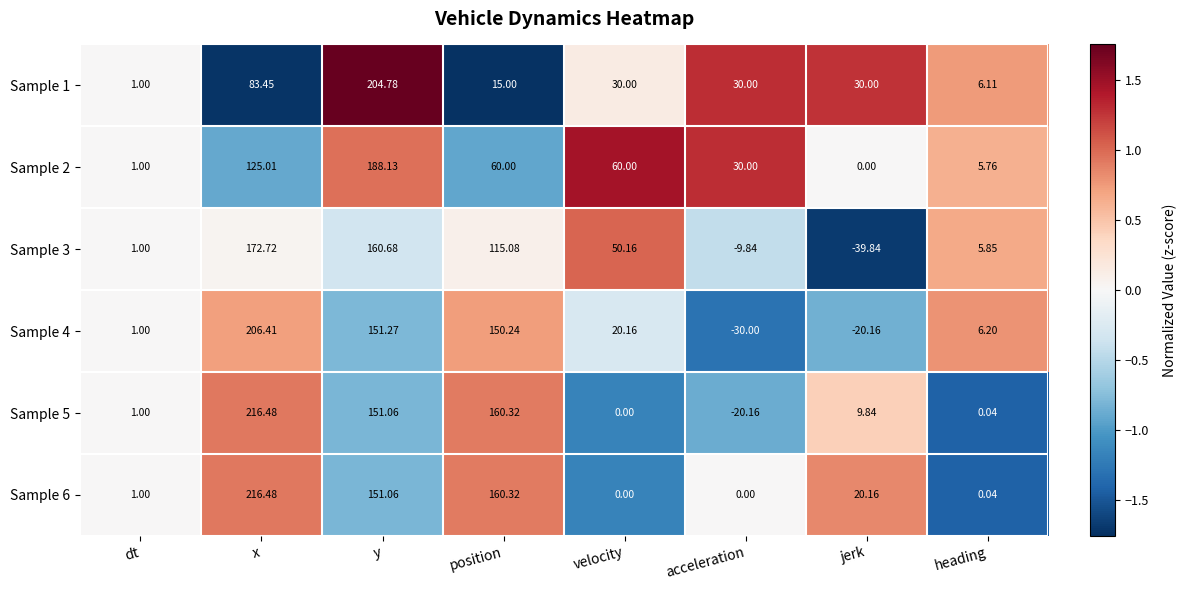

Is the value of Sample 2 at dt greater than the value of Sample 5 at acceleration?

Yes